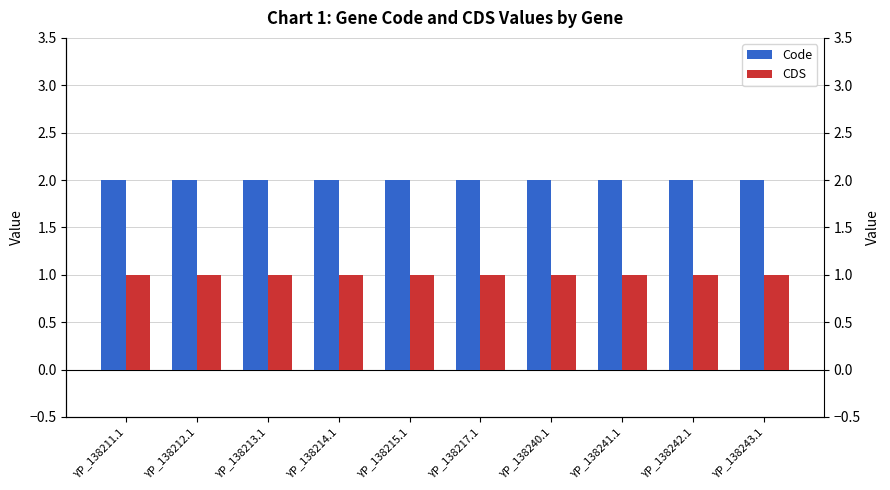

Reading left to right, list all the values displayed in this chart.

Code: YP_138211.1=2	YP_138212.1=2	YP_138213.1=2	YP_138214.1=2	YP_138215.1=2	YP_138217.1=2	YP_138240.1=2	YP_138241.1=2	YP_138242.1=2	YP_138243.1=2
CDS: YP_138211.1=1	YP_138212.1=1	YP_138213.1=1	YP_138214.1=1	YP_138215.1=1	YP_138217.1=1	YP_138240.1=1	YP_138241.1=1	YP_138242.1=1	YP_138243.1=1